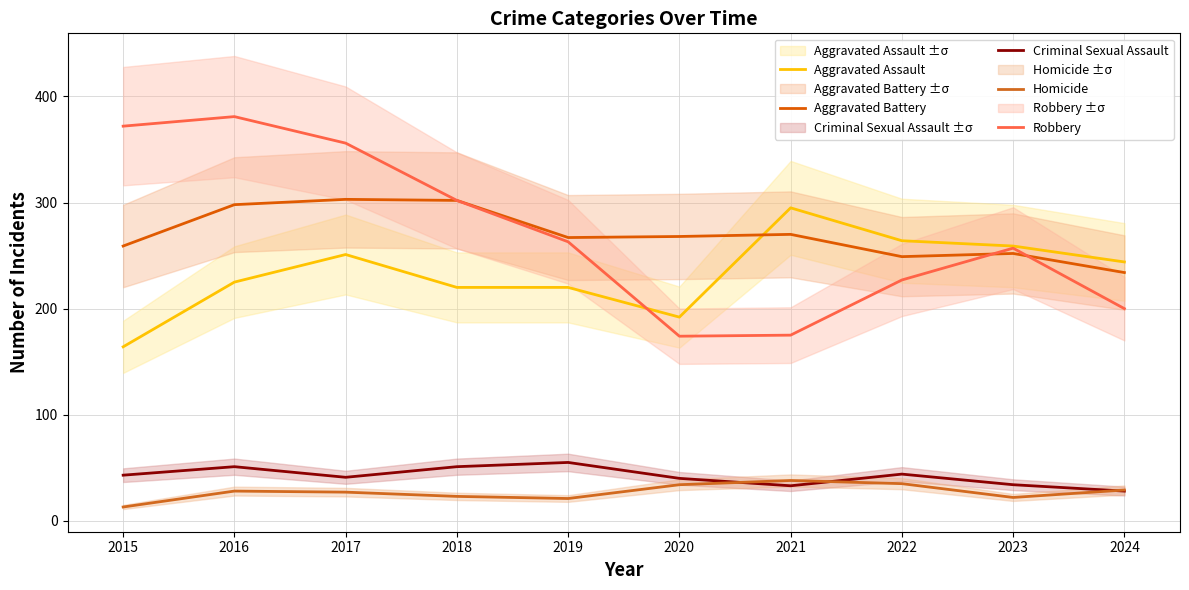

What is the difference between the Aggravated Assault values at 2020 and 2019?

28